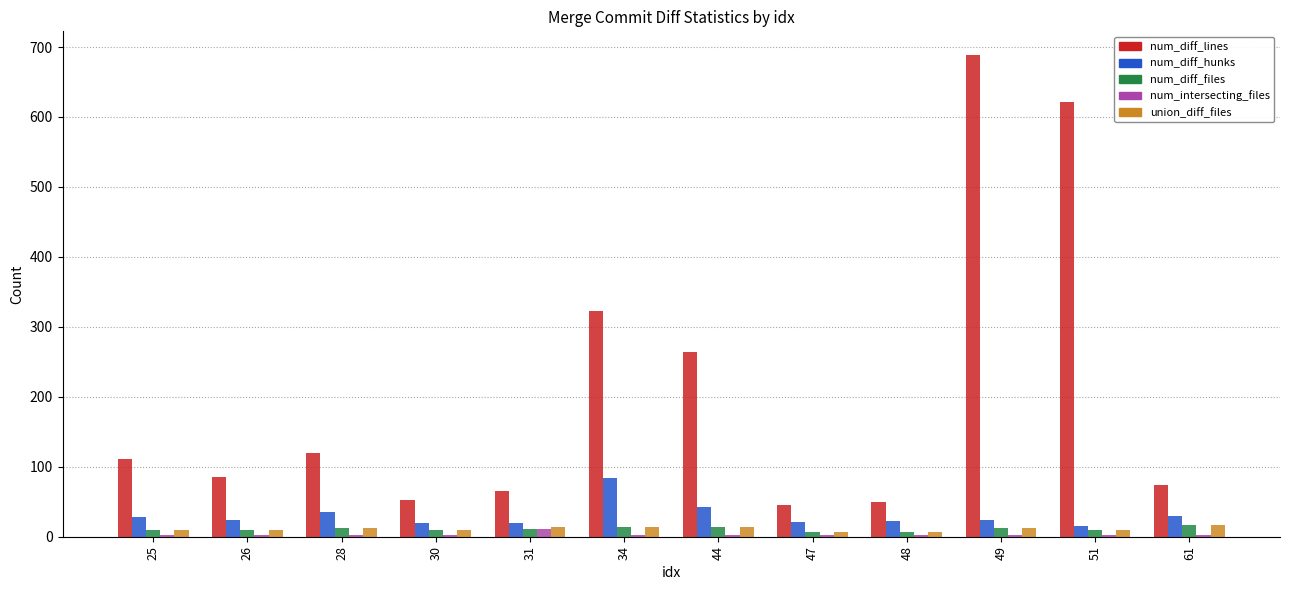

Does the chart contain stacked bars?

No